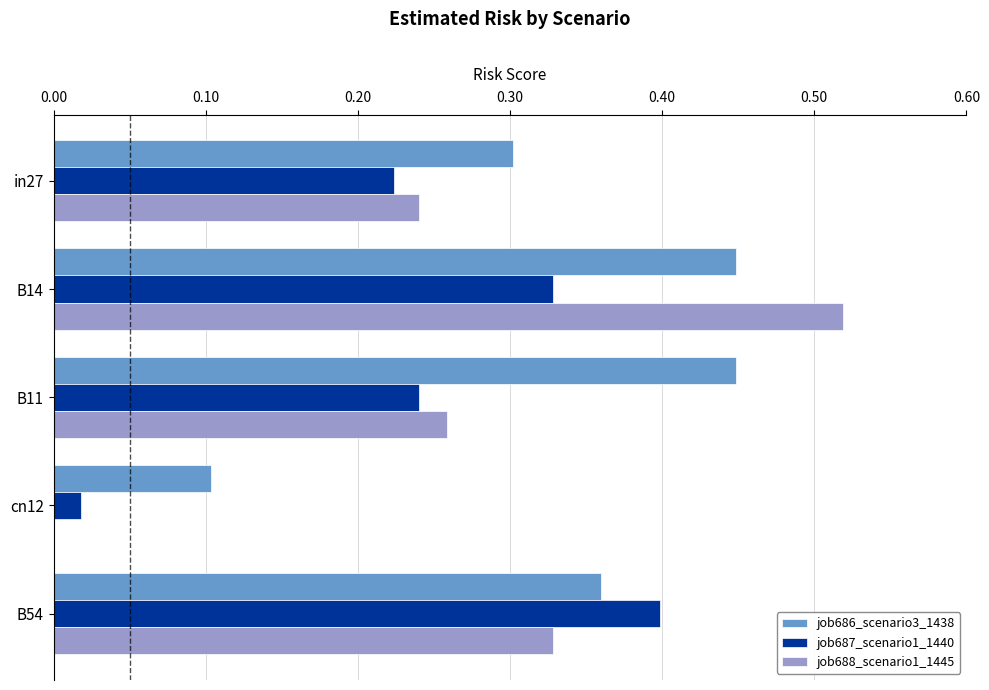

Which series has the largest total across all categories?

job686_scenario3_1438